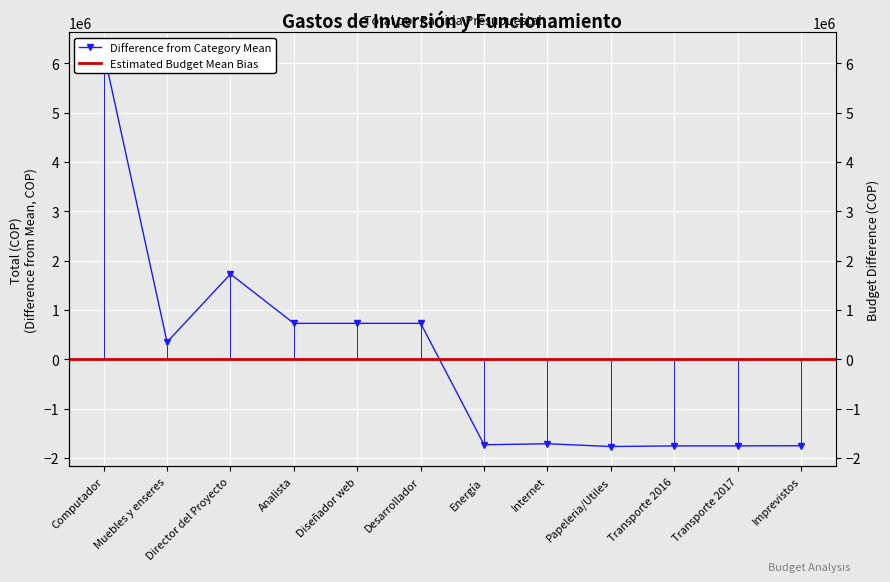

Reading left to right, extract all data points from this chart.

Computador=6226932	Muebles y enseres=346932	Director del Proyecto=1726932	Analista=726932	Diseñador web=726932	Desarrollador=726932	Energía=-1733068	Internet=-1713068	Papeleria/Utiles=-1769068	Transporte 2016=-1757068	Transporte 2017=-1756252	Imprevistos=-1753068